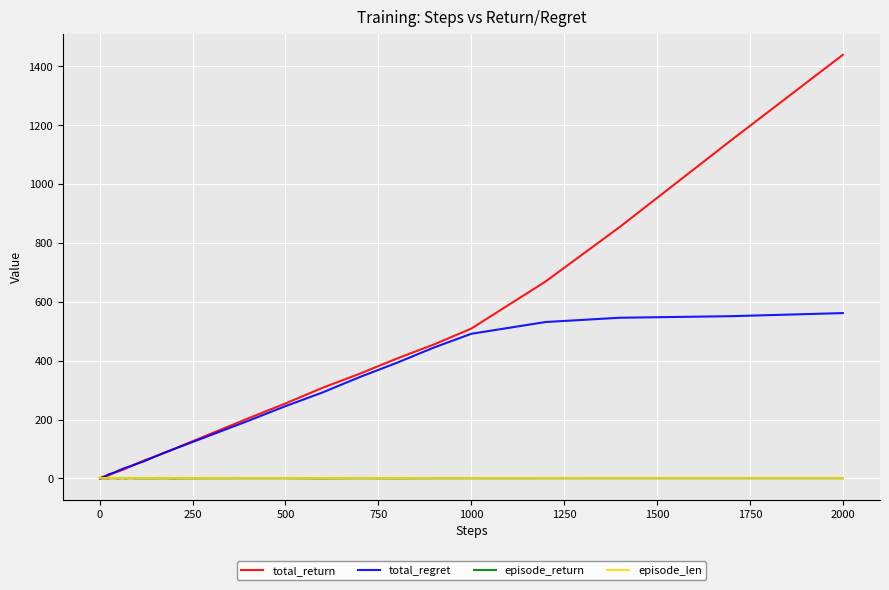

How many values in the total_regret series are below 40?

20